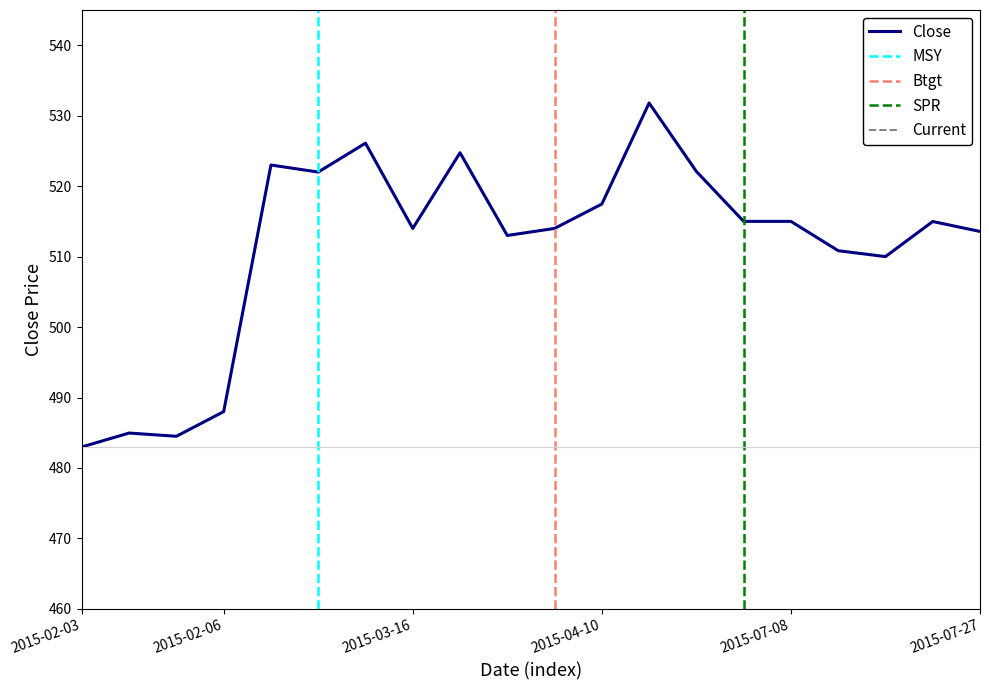

Read the value at 2015-02-05.

484.5